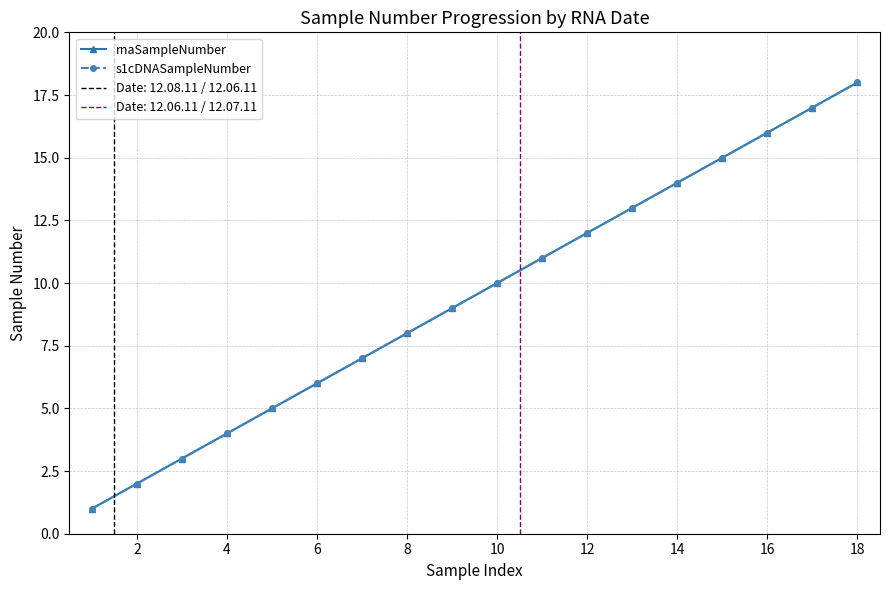

Is this an area chart (filled region under the line)?

No